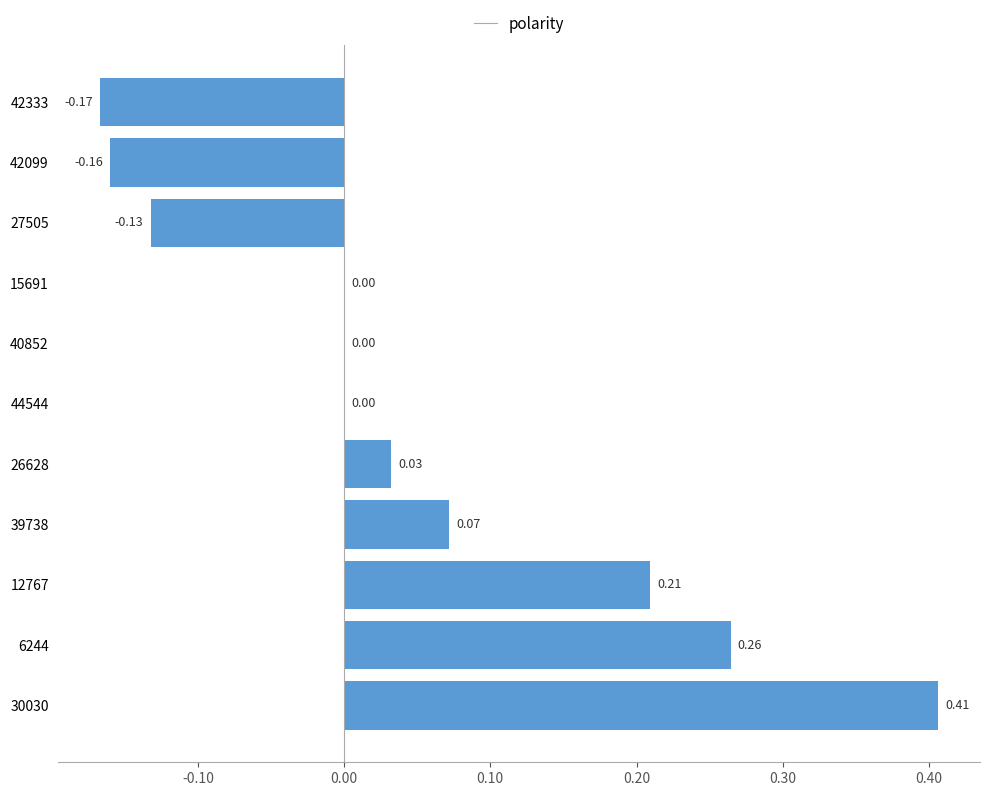

What is the sum of all values?

0.5